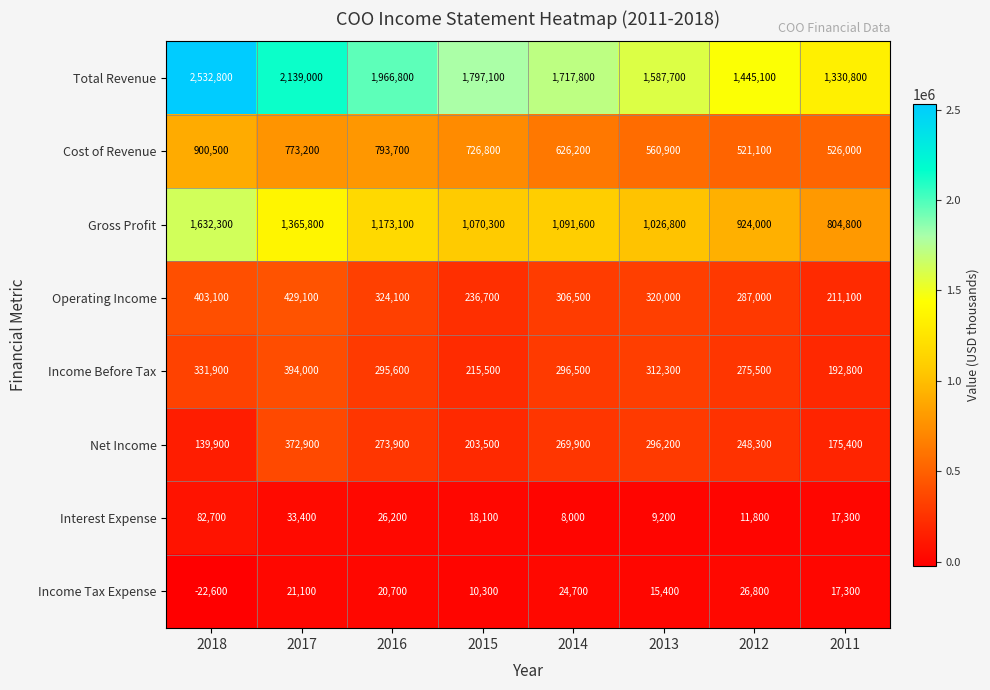

The Operating Income series shows 552747 at 2013. True or false?

False